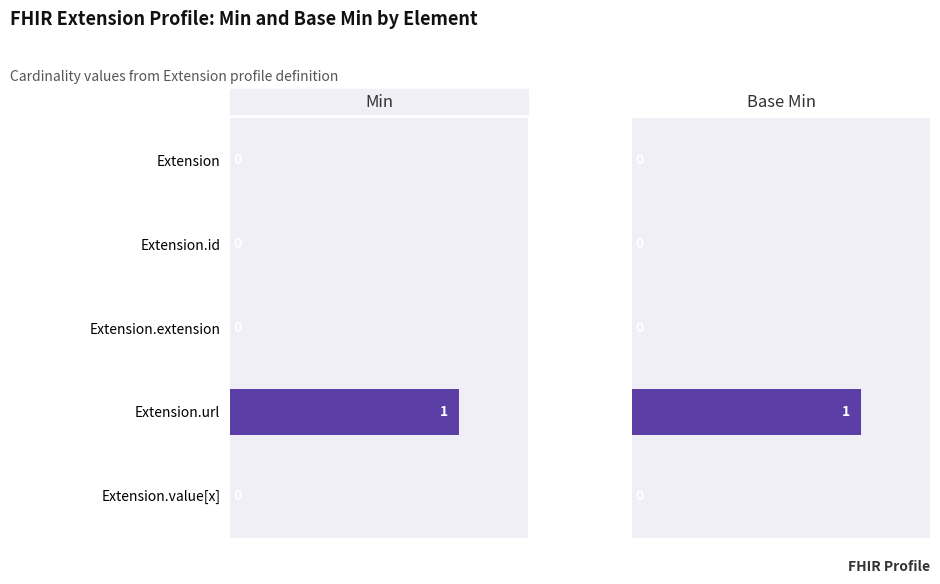

What is the sum of all Base Min values?

1